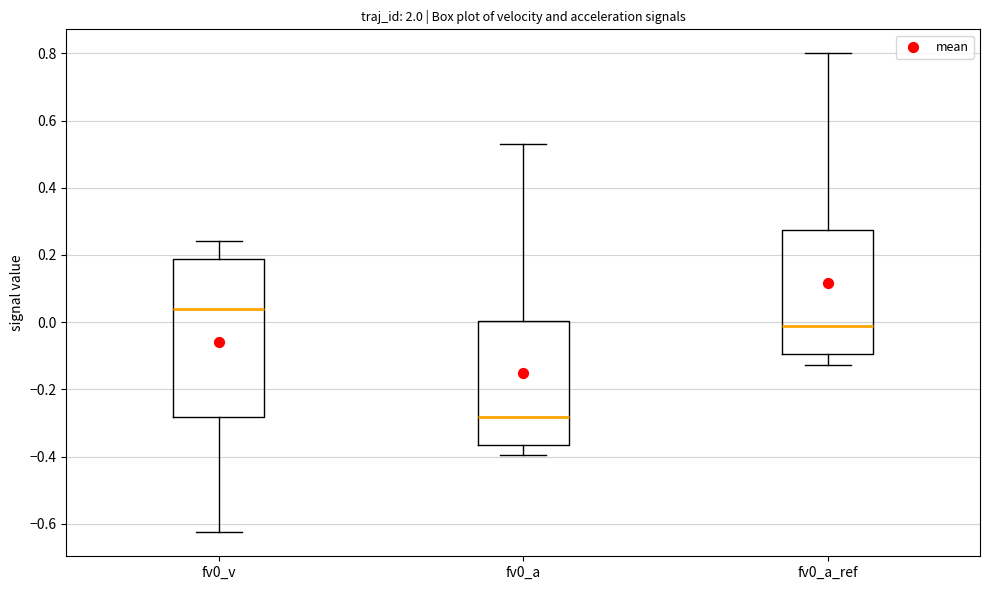

Where does the lower whisker of the box for fv0_v end on the y-axis? The values are not printed on the chart, so give them approximately, as read against the axis.

-0.62